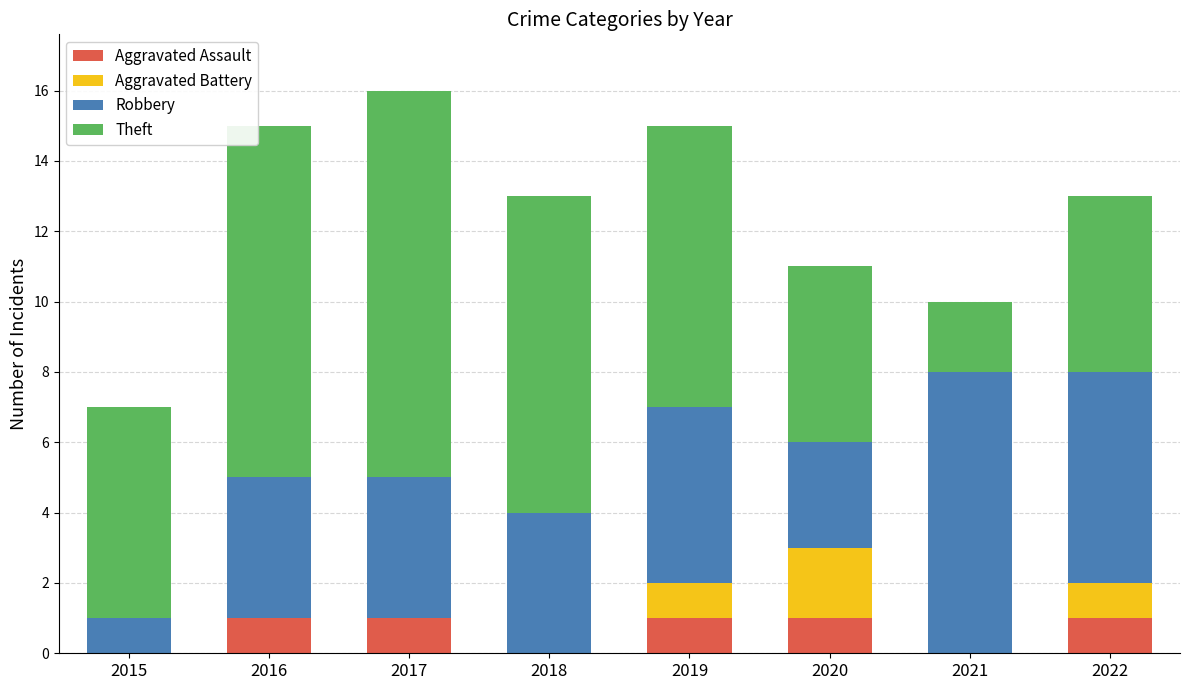

What is the total value across all series at 2018?

13